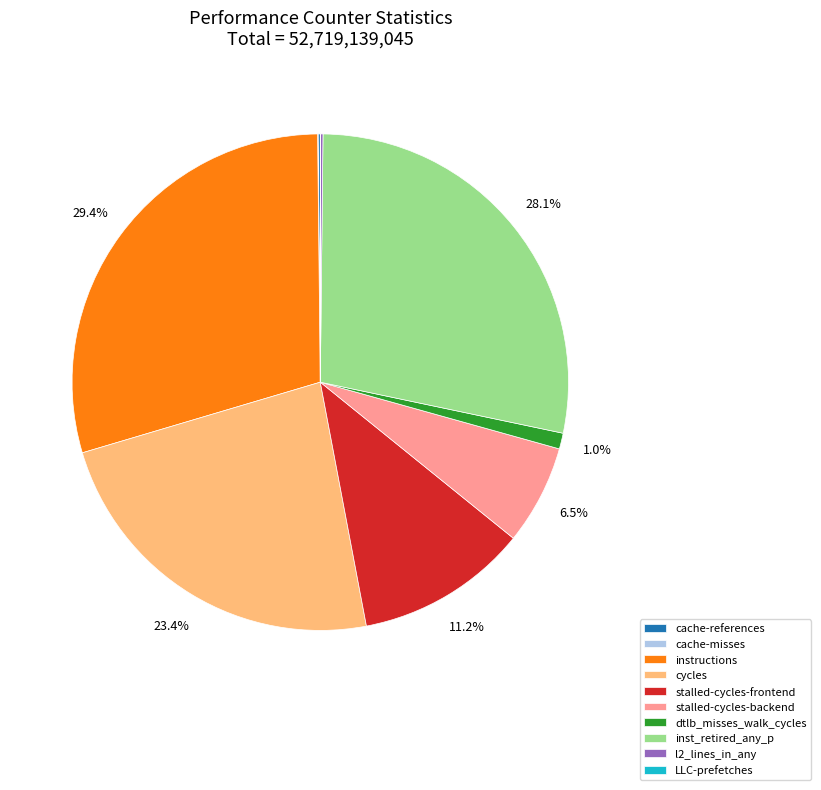

To the nearest percent, what portion does inst_retired_any_p represent?

28%